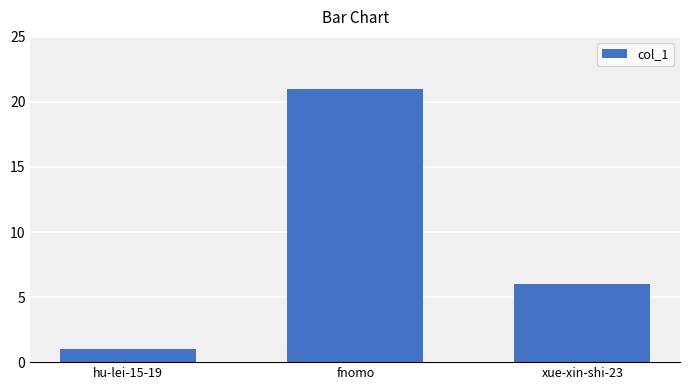

How many values are below 6?

1